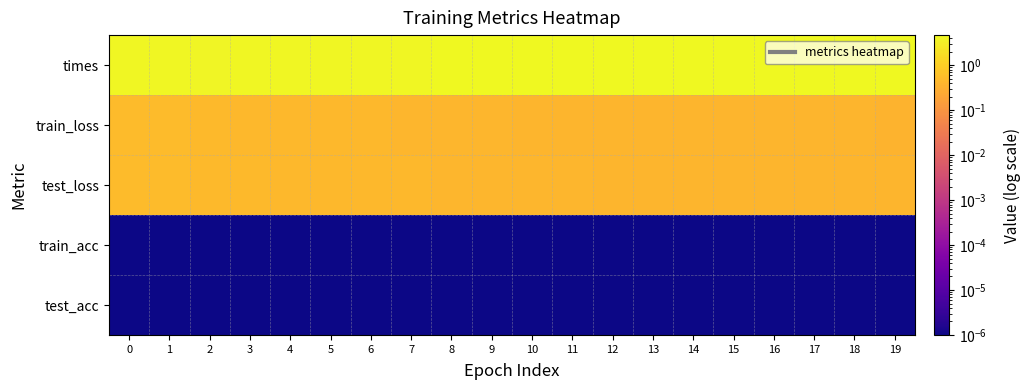

At 9, list the series in order from smallest to largest.

train_acc, test_acc, train_loss, test_loss, times